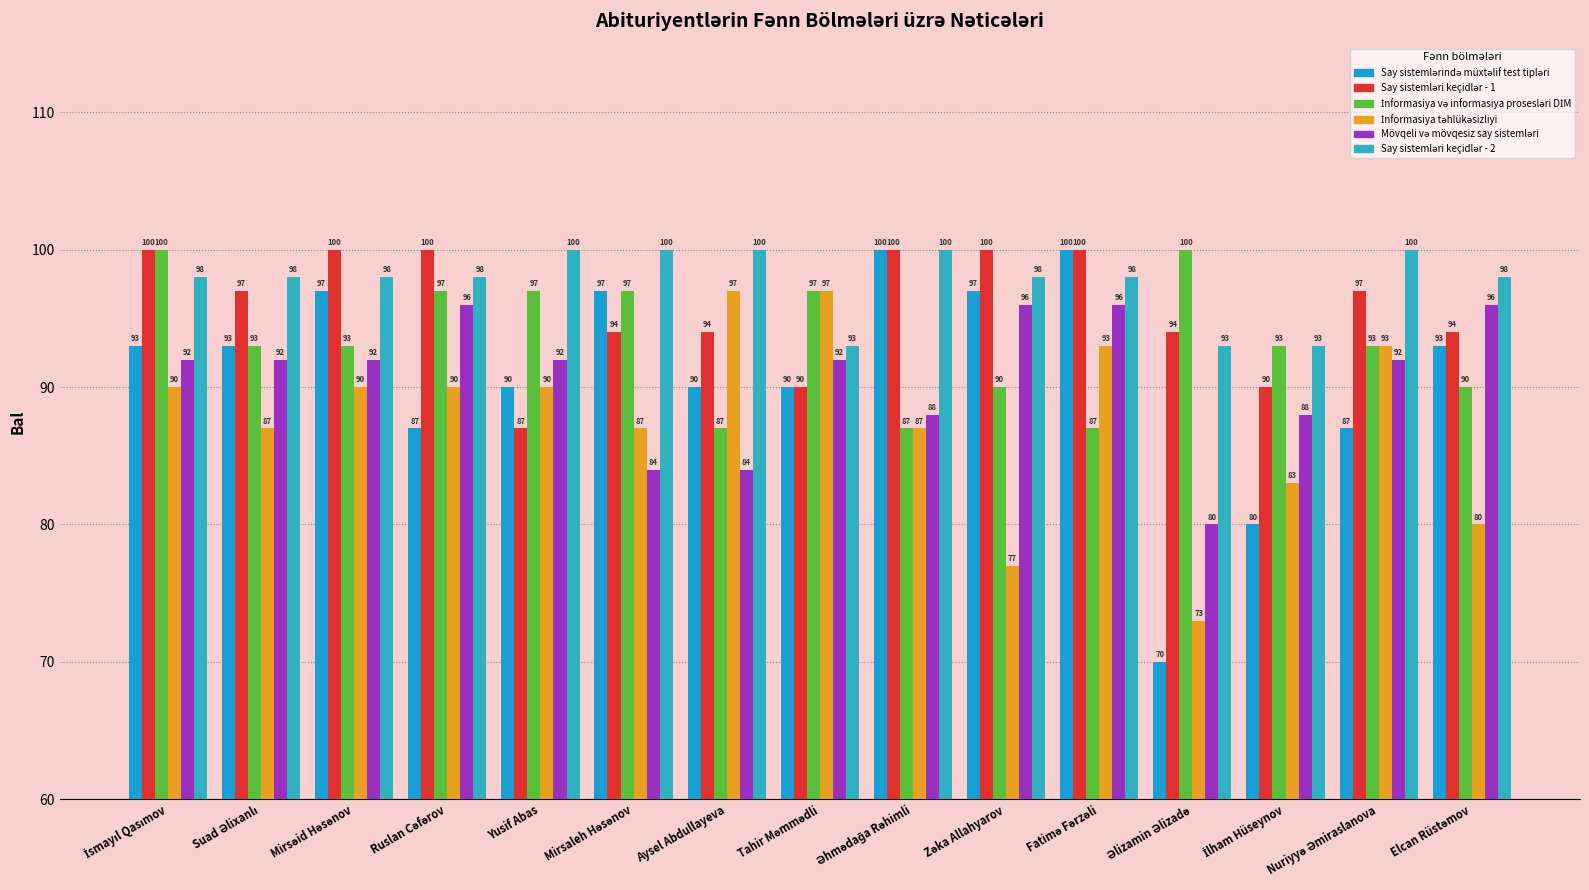

At which label does Say sistemləri keçidlər - 2 reach its peak?

Yusif Abas